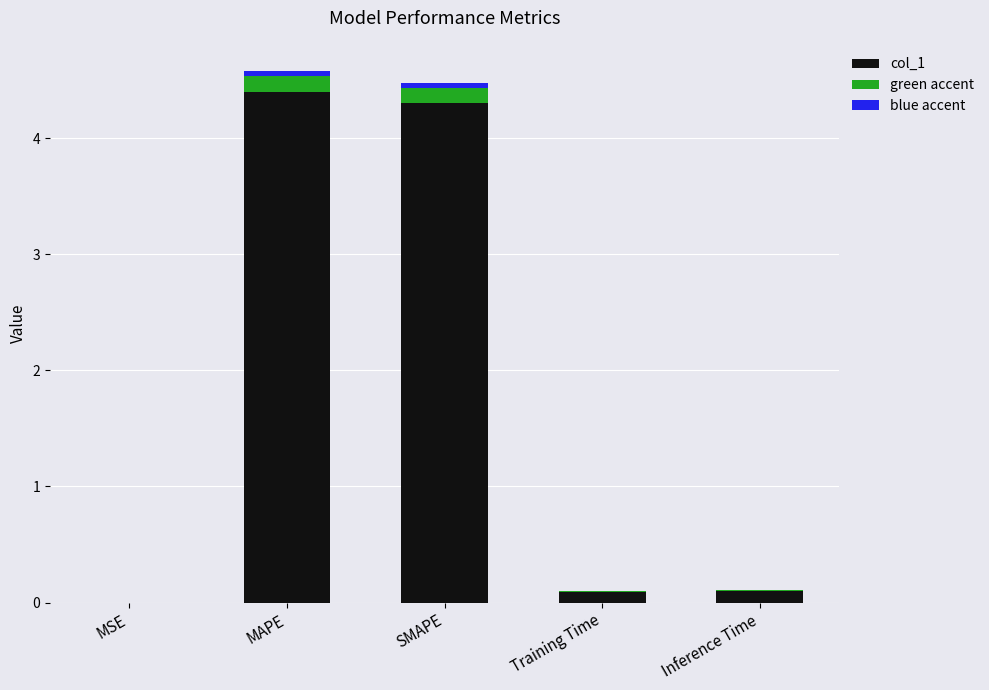

What is the highest value of the col_1 series?

4.4